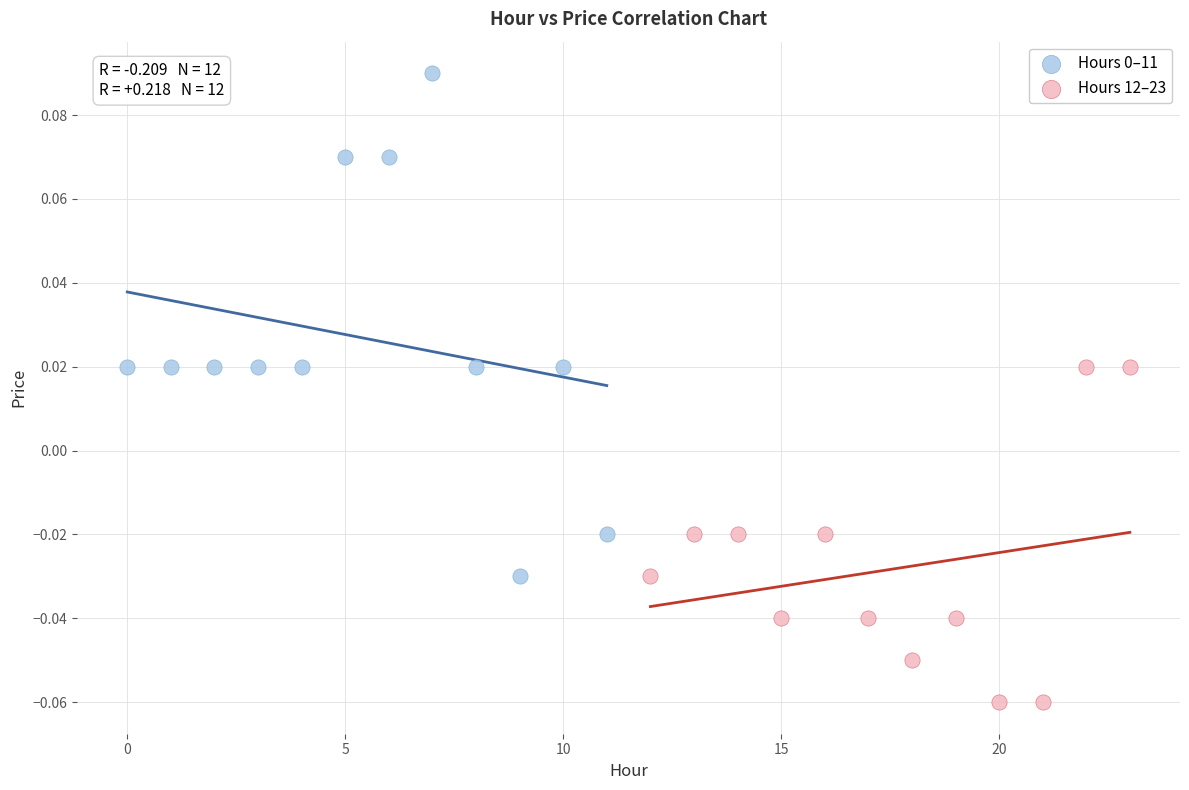

Which series reaches the minimum Y coordinate?

Hours 12–23